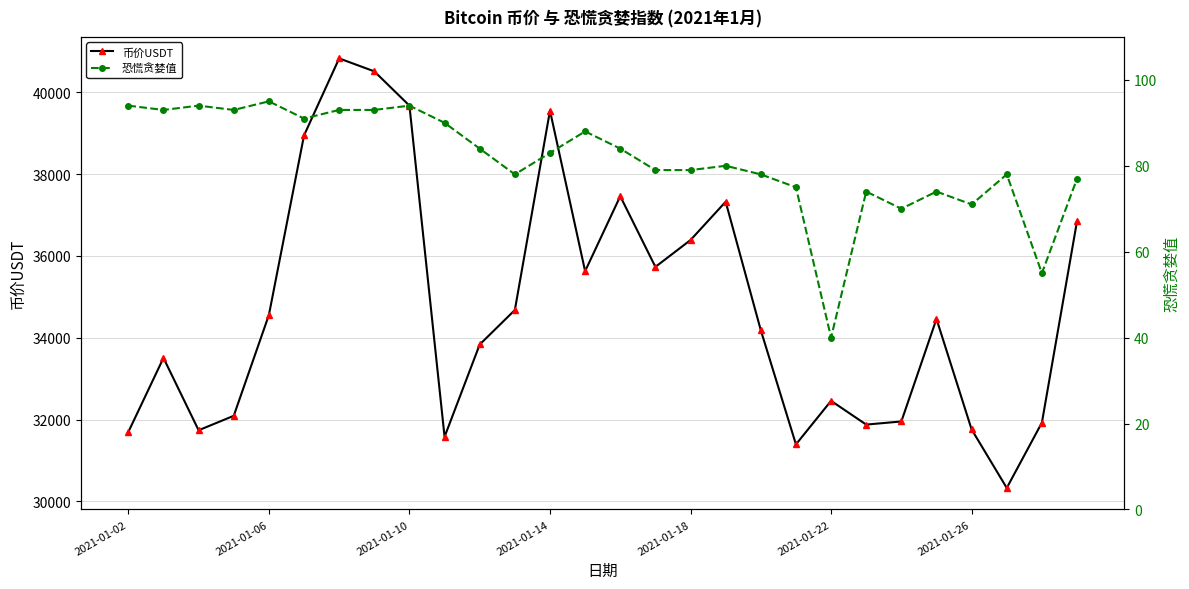

How many distinct data groups are displayed?

2